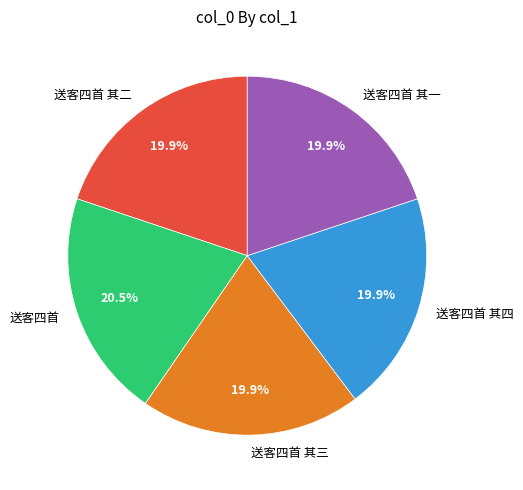

What is the ratio of the value at 送客四首 其三 to the value at 送客四首 其二?

1.0